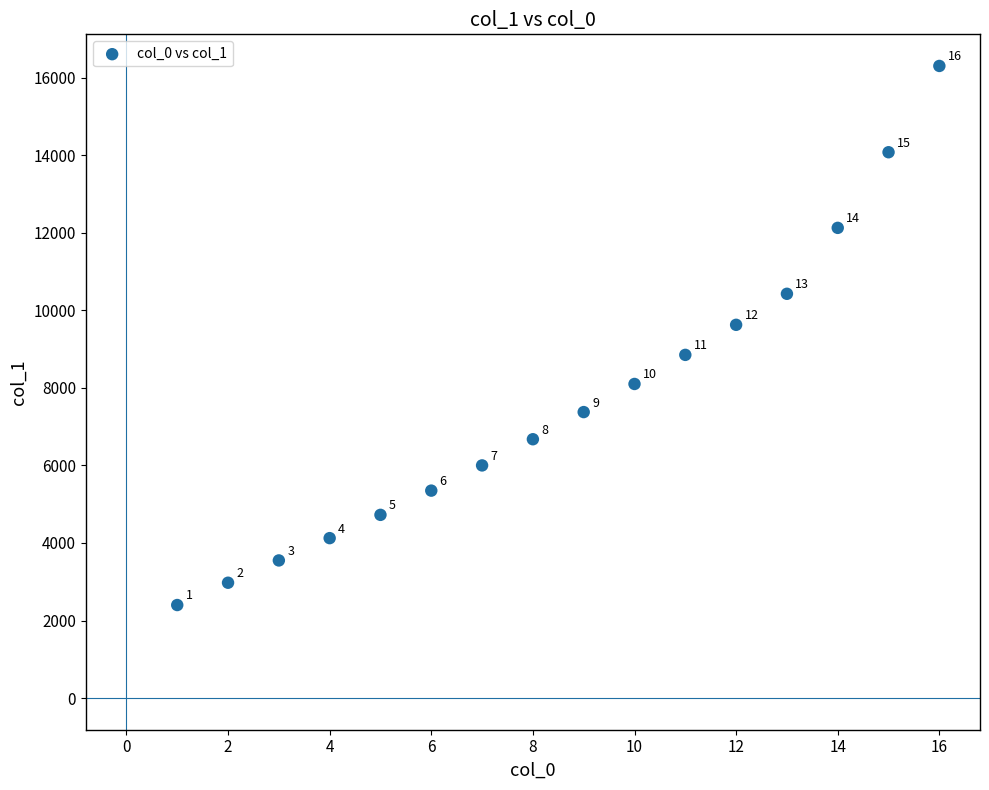

What is the range of Y values (max minus min)?

13900